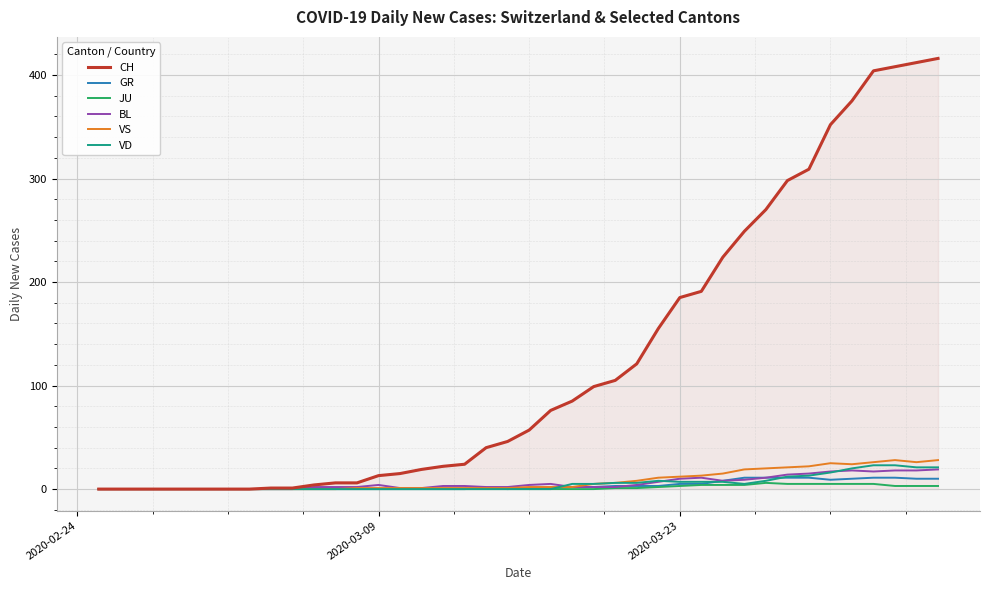

What is the maximum value for BL?

19